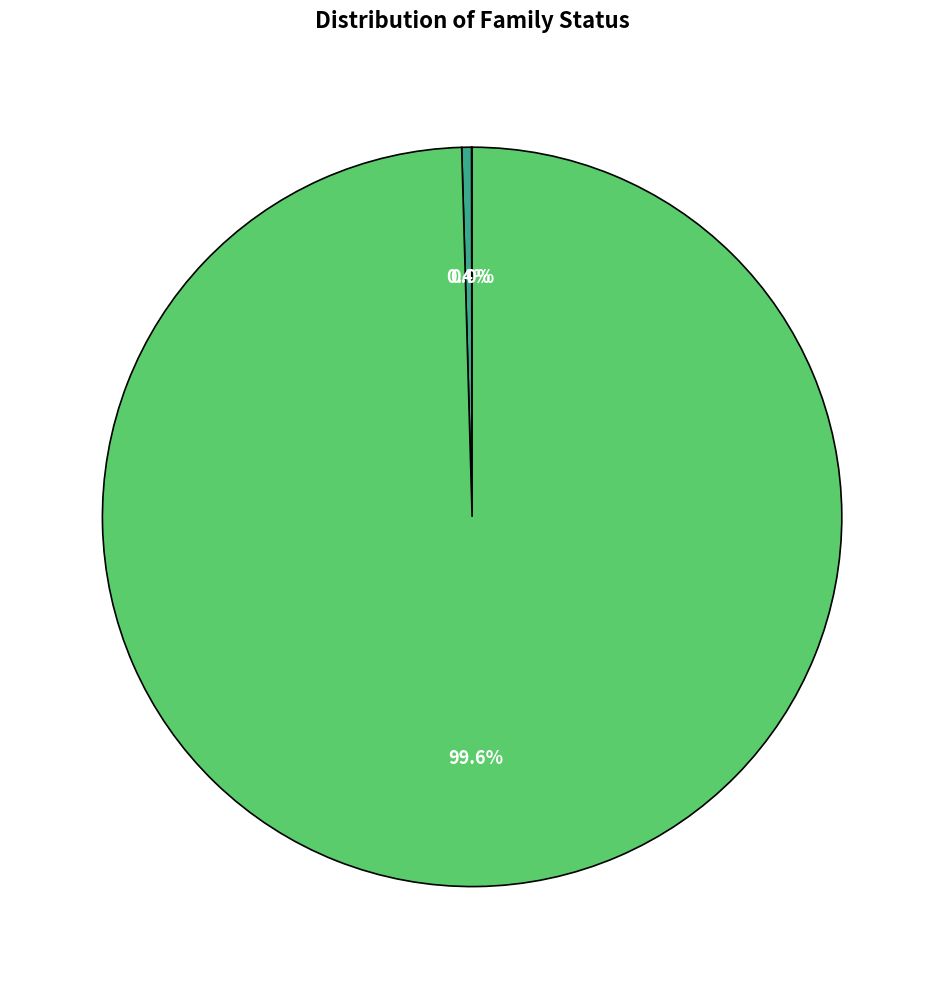

Is there a majority slice in this chart?

Yes